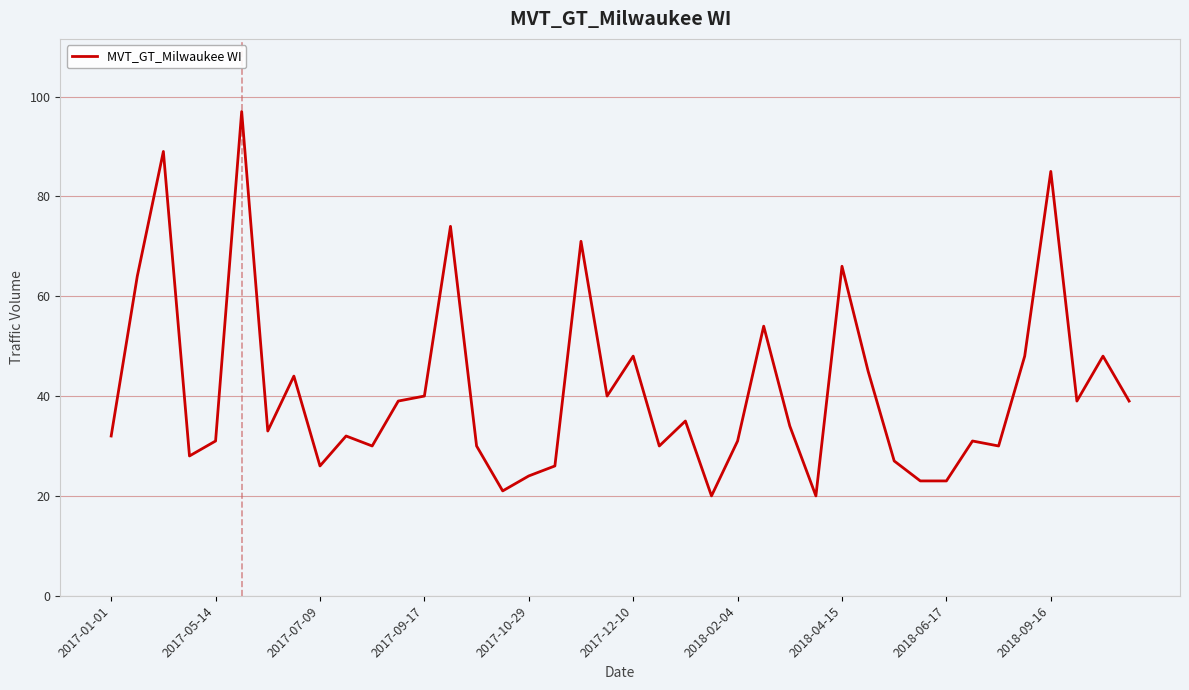

What is the difference between the maximum and minimum values?

77